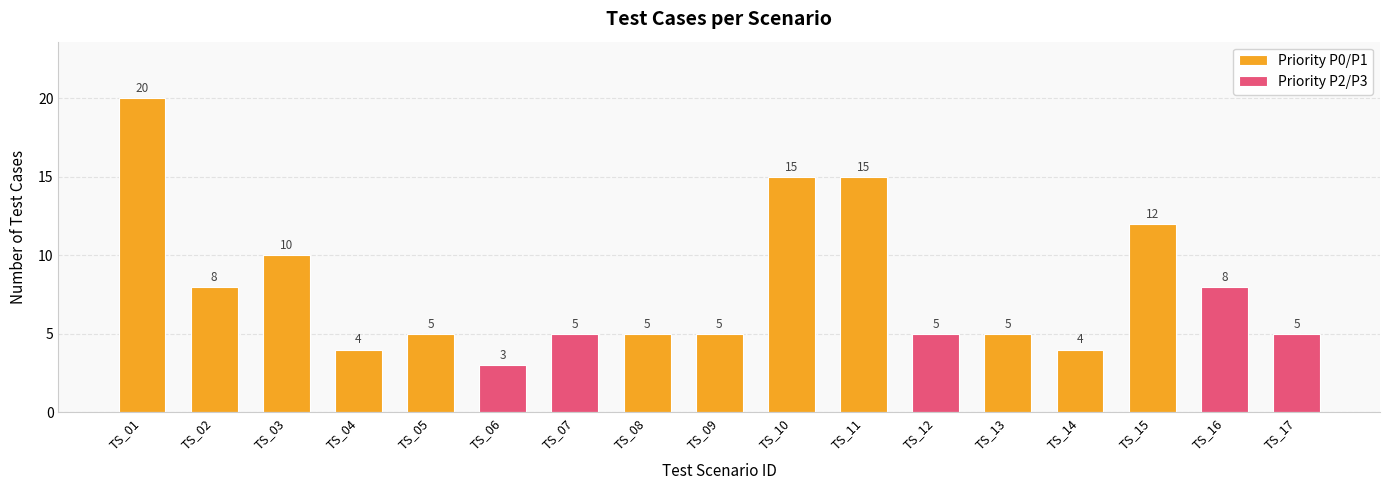

What is the approximate value at TS_08, to the nearest 5?

5